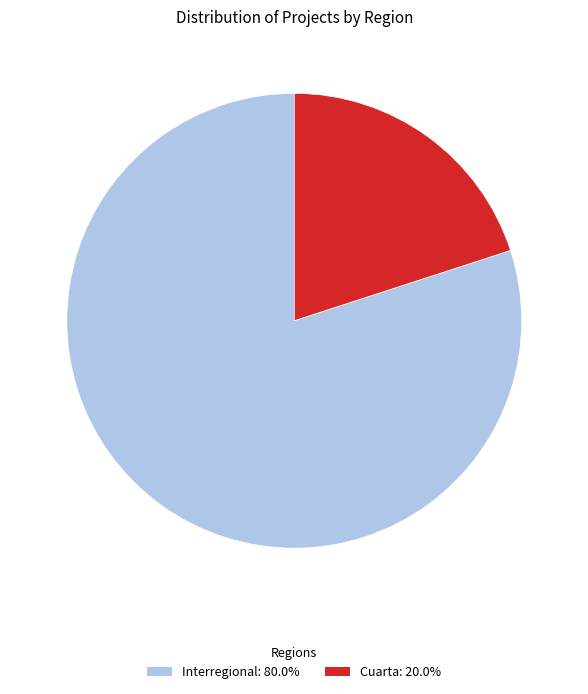

Do Interregional: 80.0% and Cuarta: 20.0% together represent more than half of the pie?

Yes